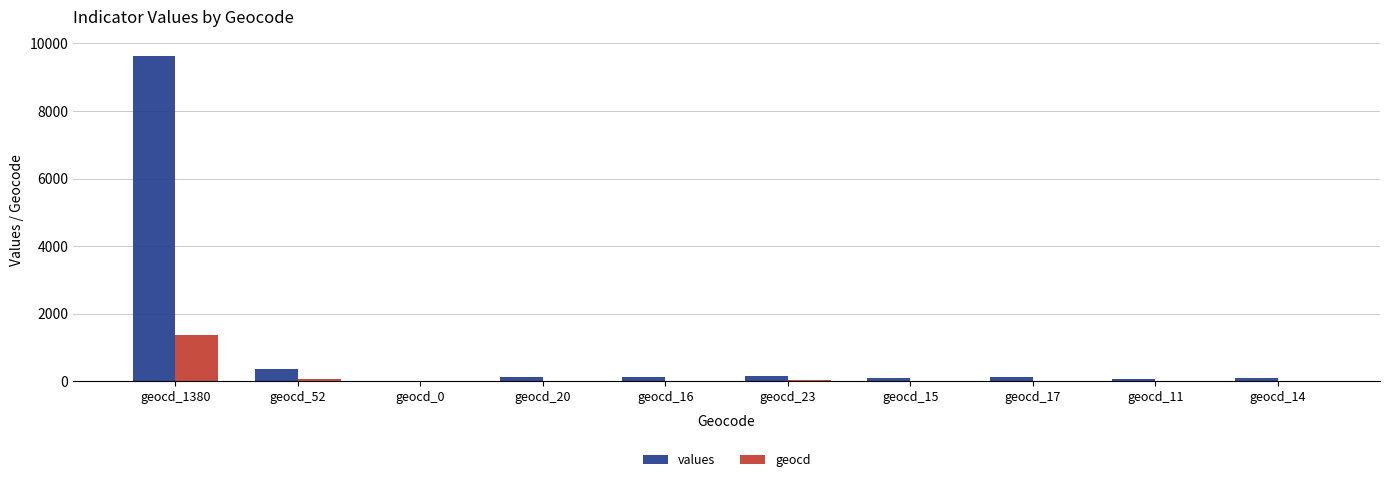

What is the greatest value displayed?

9636